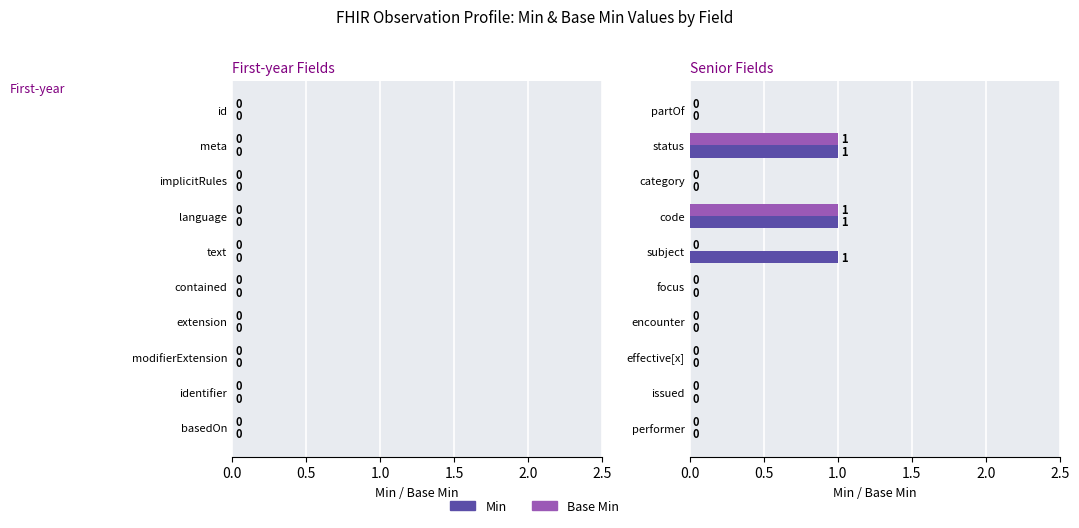

What are all the series names shown in the legend?

Min, Base Min